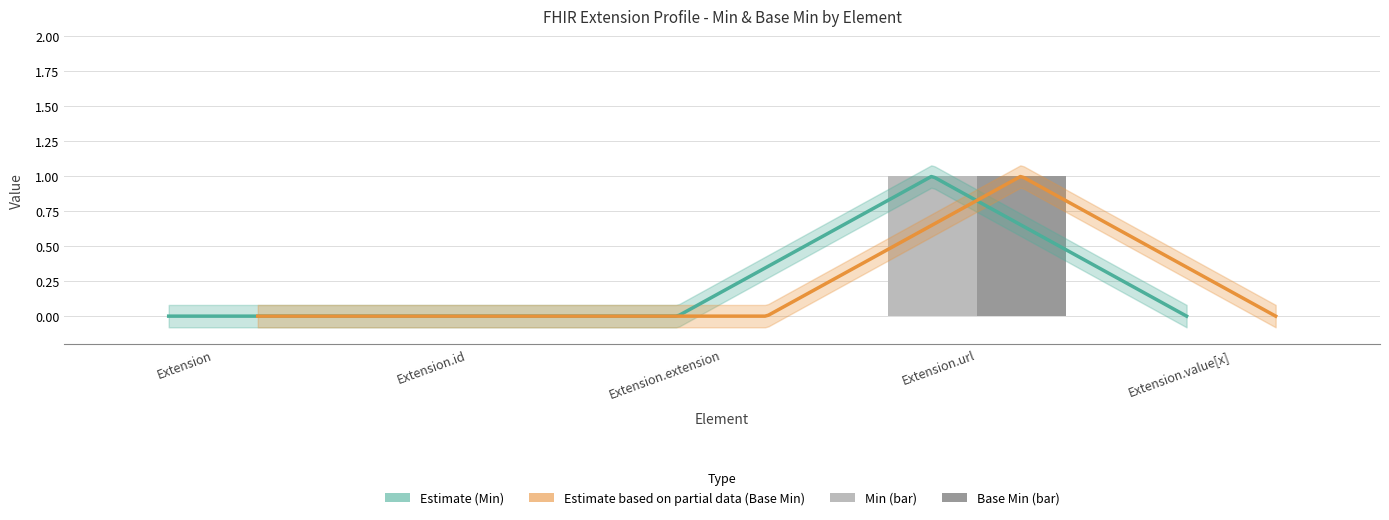

What is the difference between the maximum and minimum values in the Min series?

1